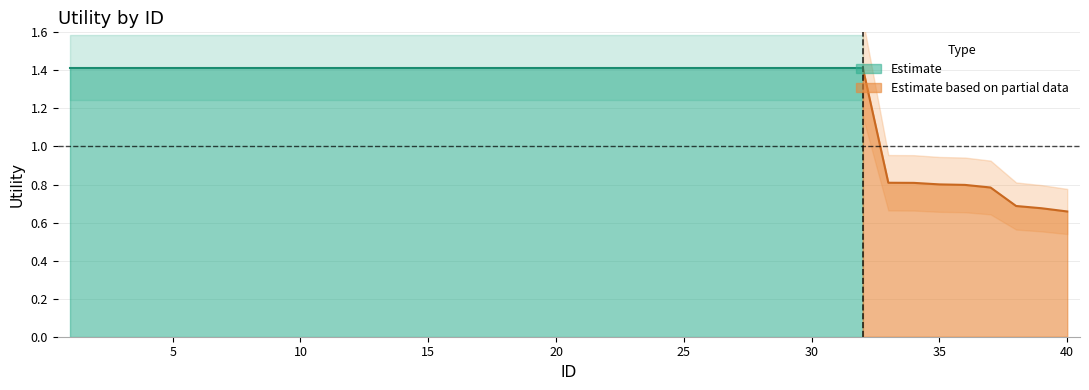

What is the maximum value shown in the chart?

1.4